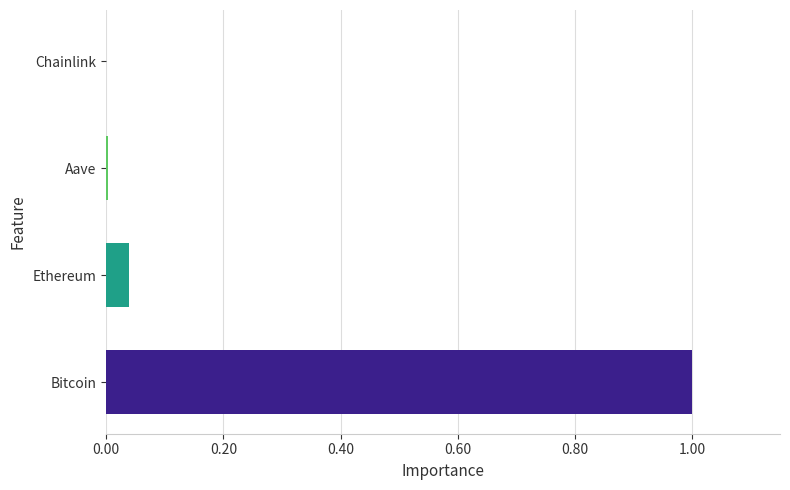

What is the sum of all values?

1.0